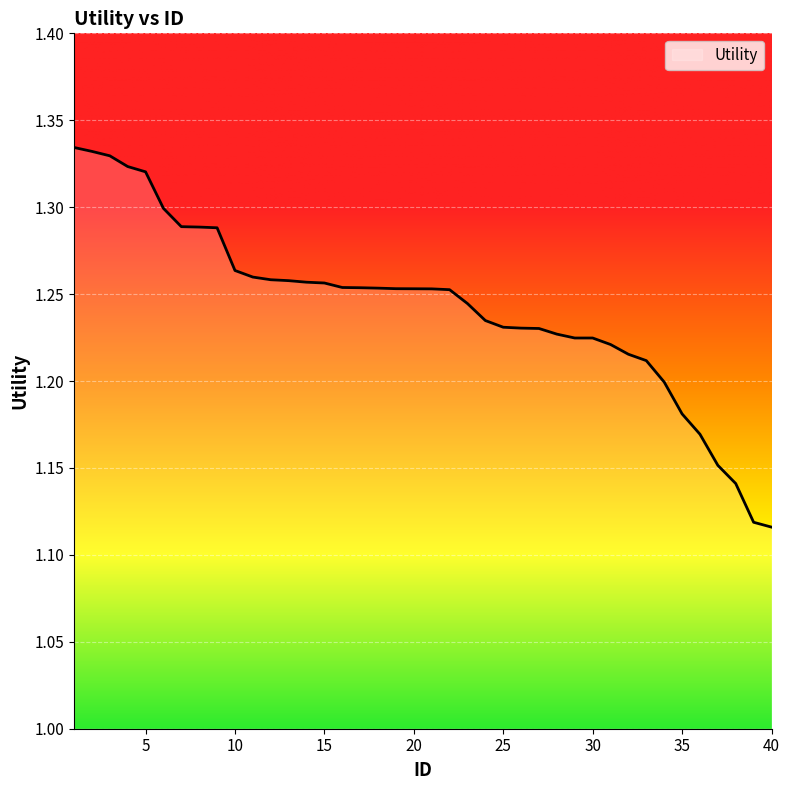

Does the chart display data point markers on the line(s)?

No